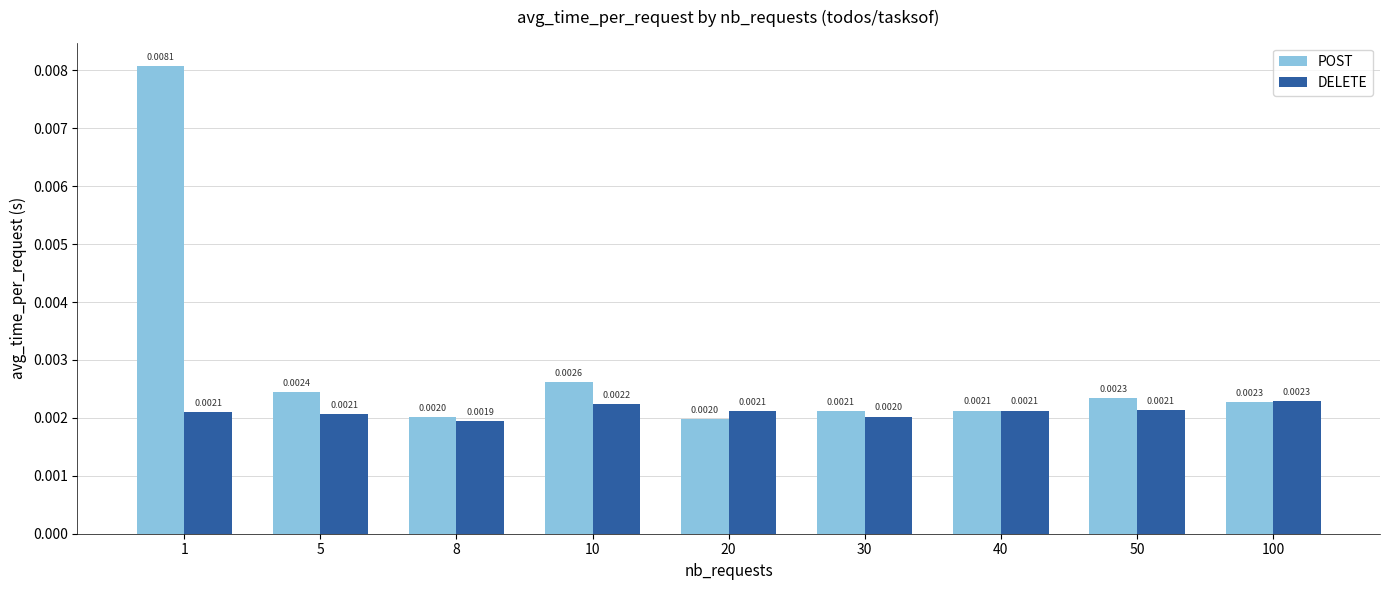

At which label does POST reach its minimum?

20